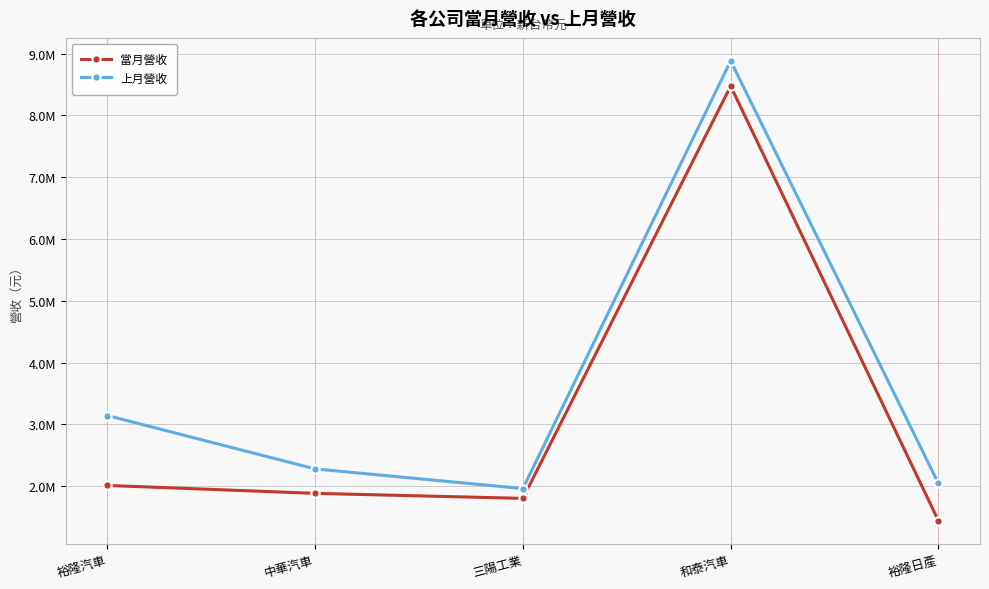

Between 裕隆汽車 and 三陽工業, which series saw the biggest shift?

上月營收